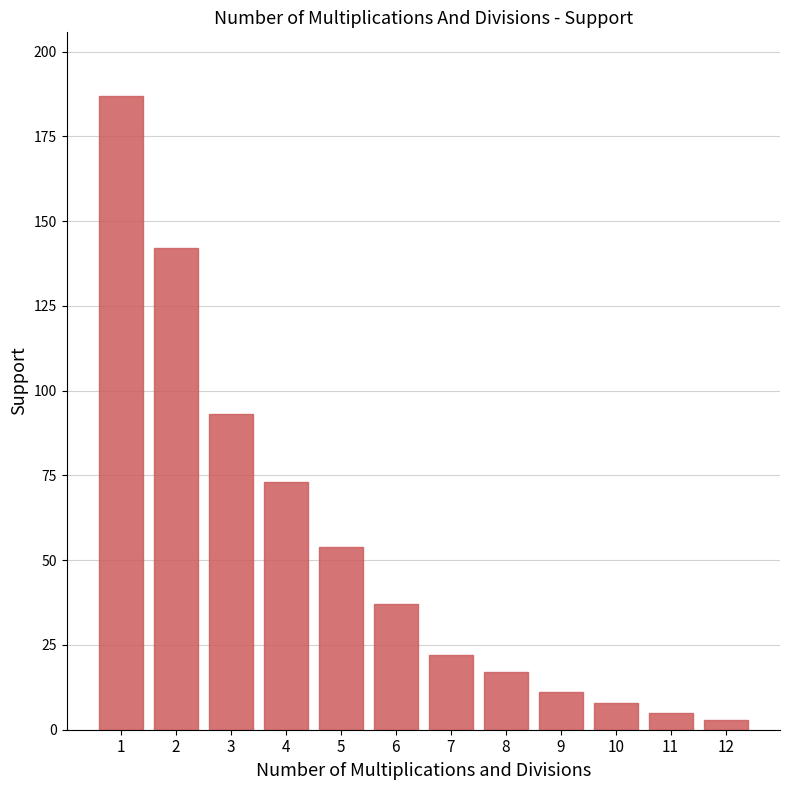

Approximately how many times larger is the value at 3 compared to 11?

18.6